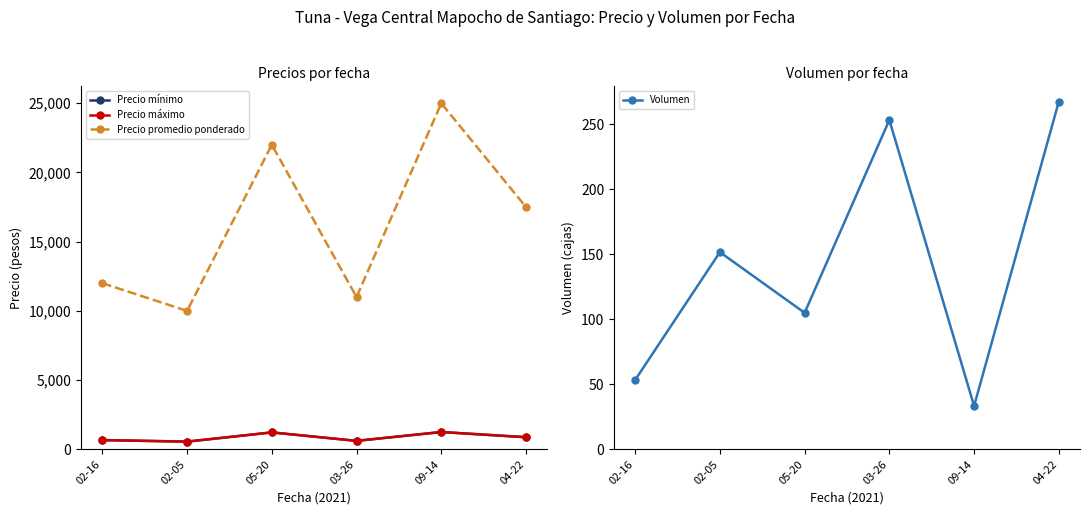

Reading right to left, list all the values displayed in this chart.

Precio mínimo: 875.0	1250.0	611.0	1222.2	555.7	667.0
Precio máximo: 875.0	1250.0	611.0	1222.2	555.7	667.0
Precio promedio ponderado: 17500.0	25000.0	11000.0	22000.0	10000.0	12000.0
Volumen: 267.5	33.3	253.3	105.0	151.7	53.3